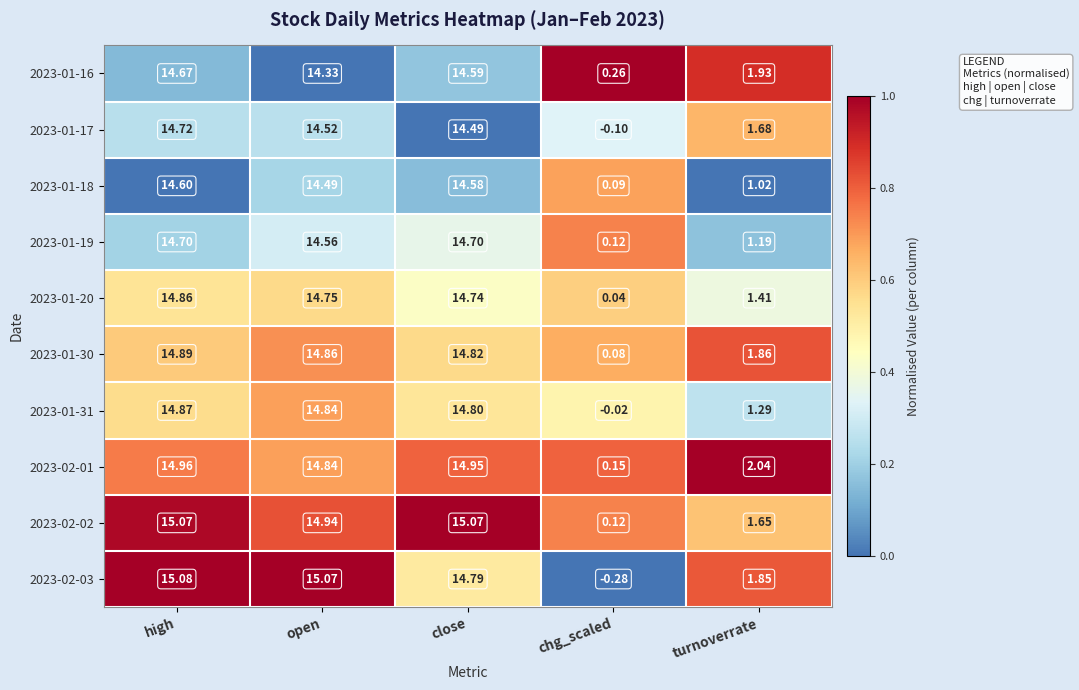

List the series in order of their peak value, highest first.

2023-02-03, 2023-02-02, 2023-02-01, 2023-01-30, 2023-01-31, 2023-01-20, 2023-01-17, 2023-01-19, 2023-01-16, 2023-01-18